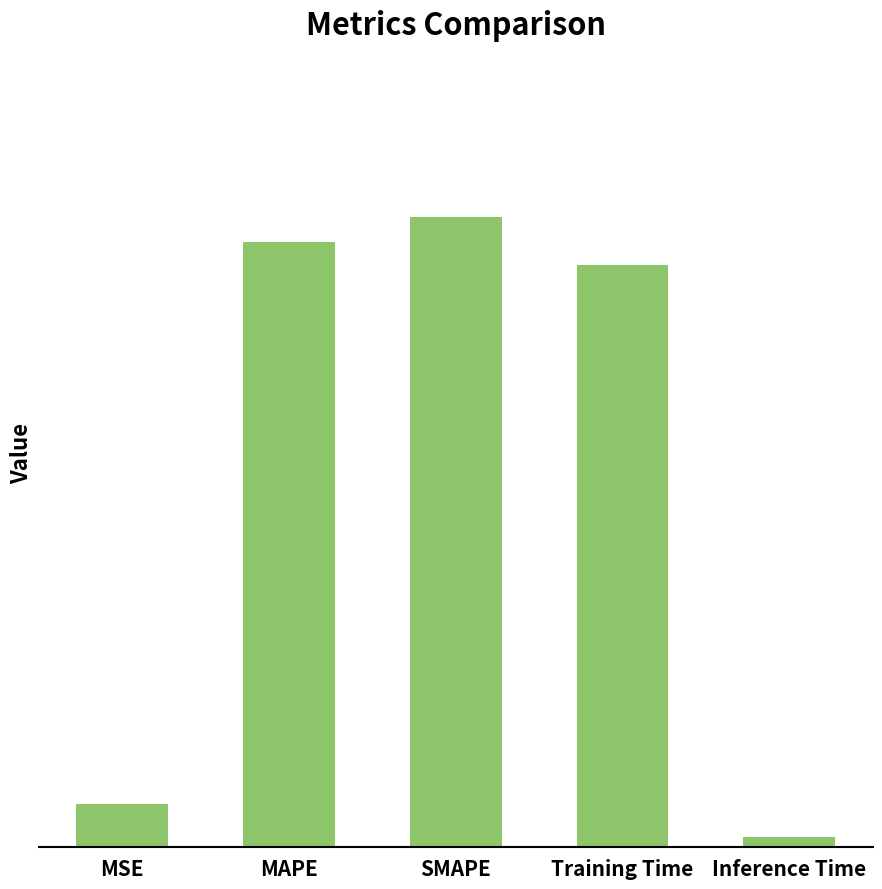

Which category has the lowest value across all series?

Inference Time